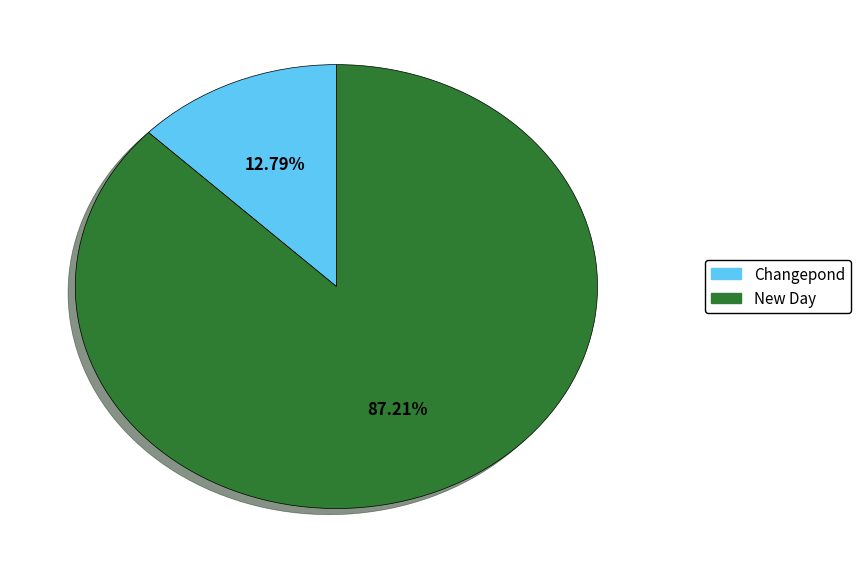

Is there a majority slice in this chart?

Yes